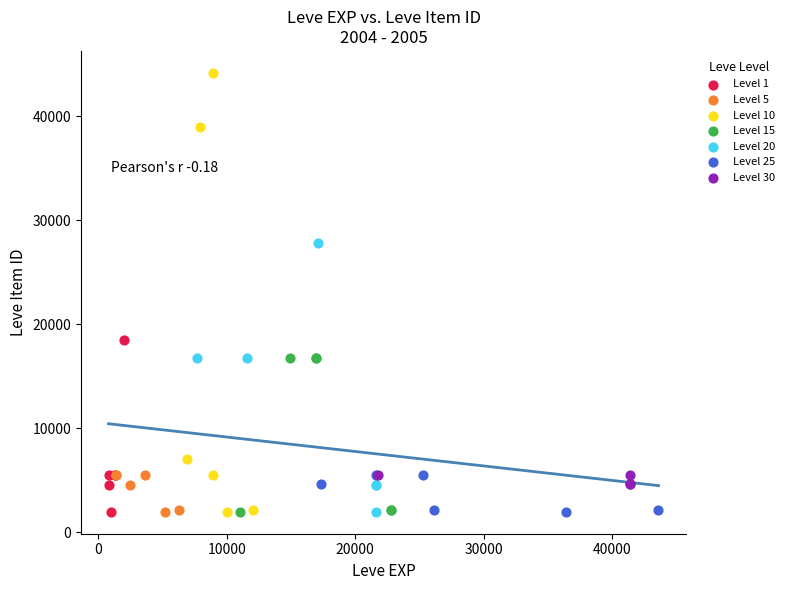

Which series reaches the maximum Y coordinate?

Level 10